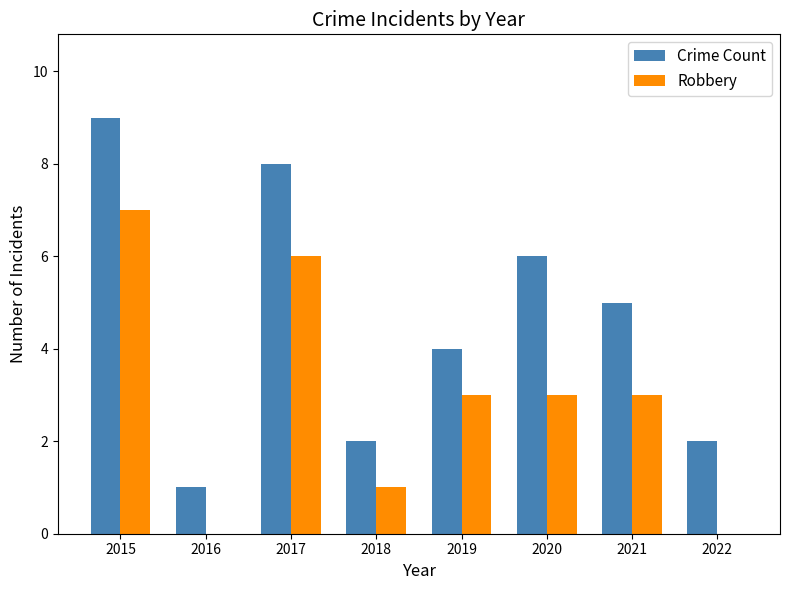

Is the value of Crime Count at 2018 greater than the value of Robbery at 2021?

No